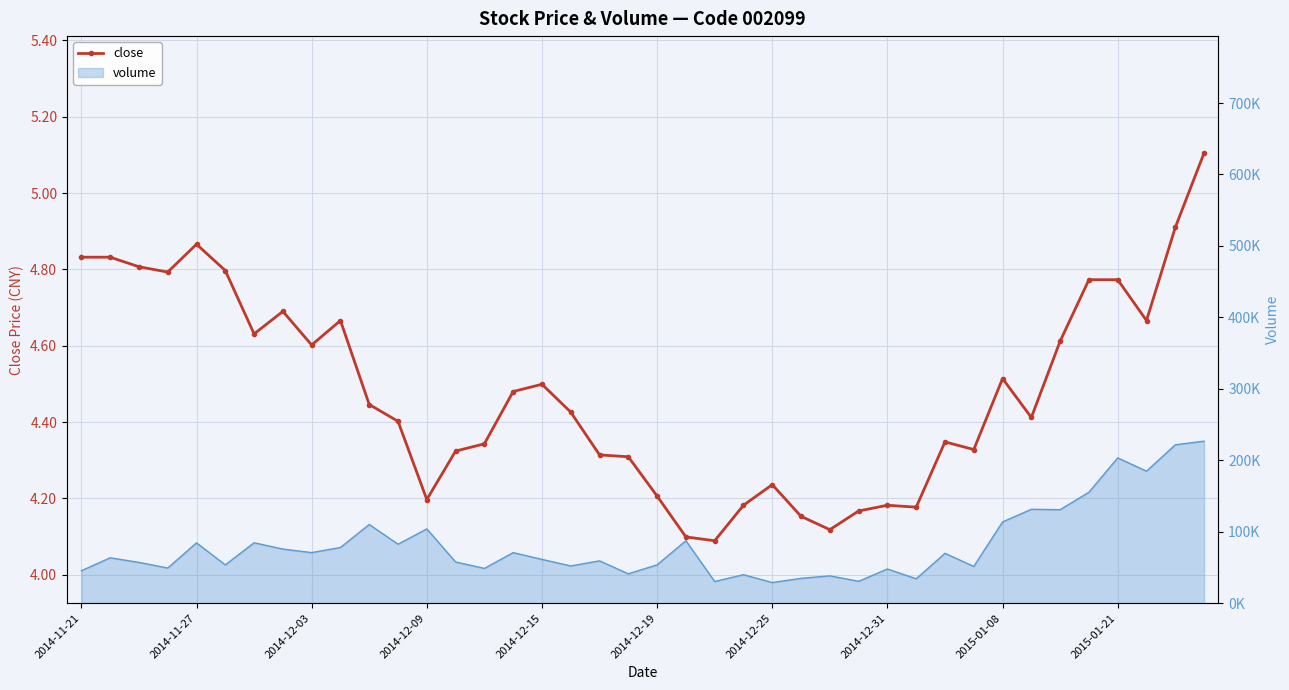

Which has a higher value, 16 or 35?

35